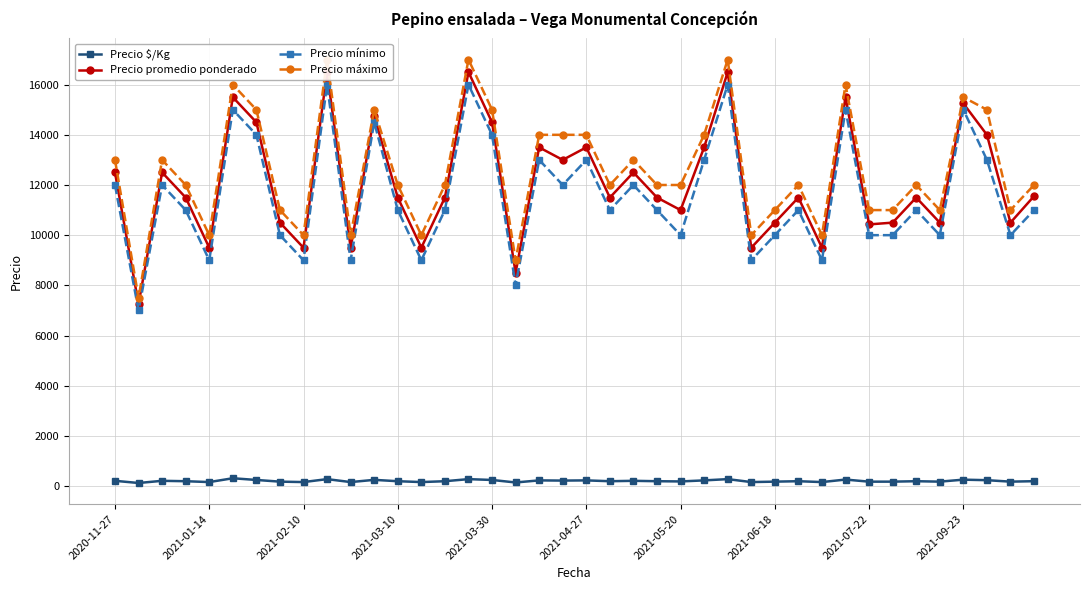

True or false: Precio $/Kg has more than 1 interior local peaks.

True